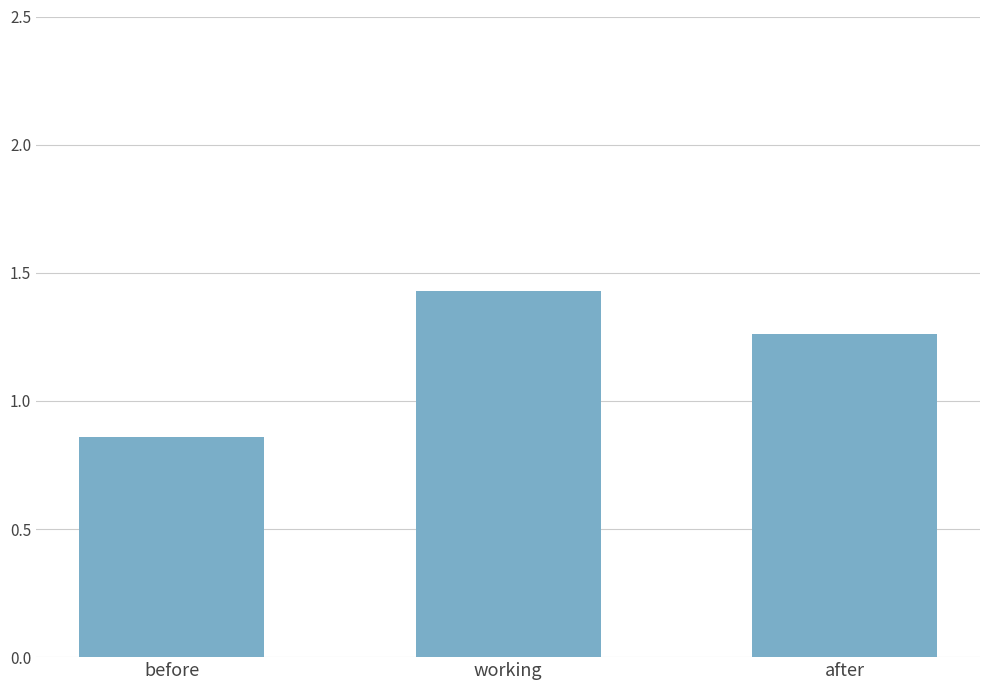

Rank the categories by value from highest to lowest.

working, after, before